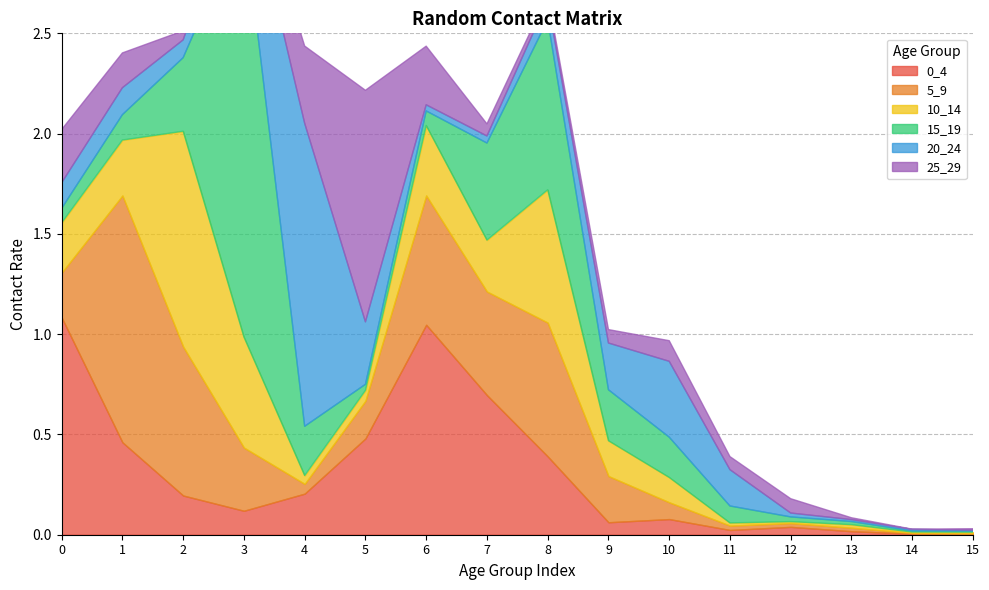

How many lines are shown in the chart?

6